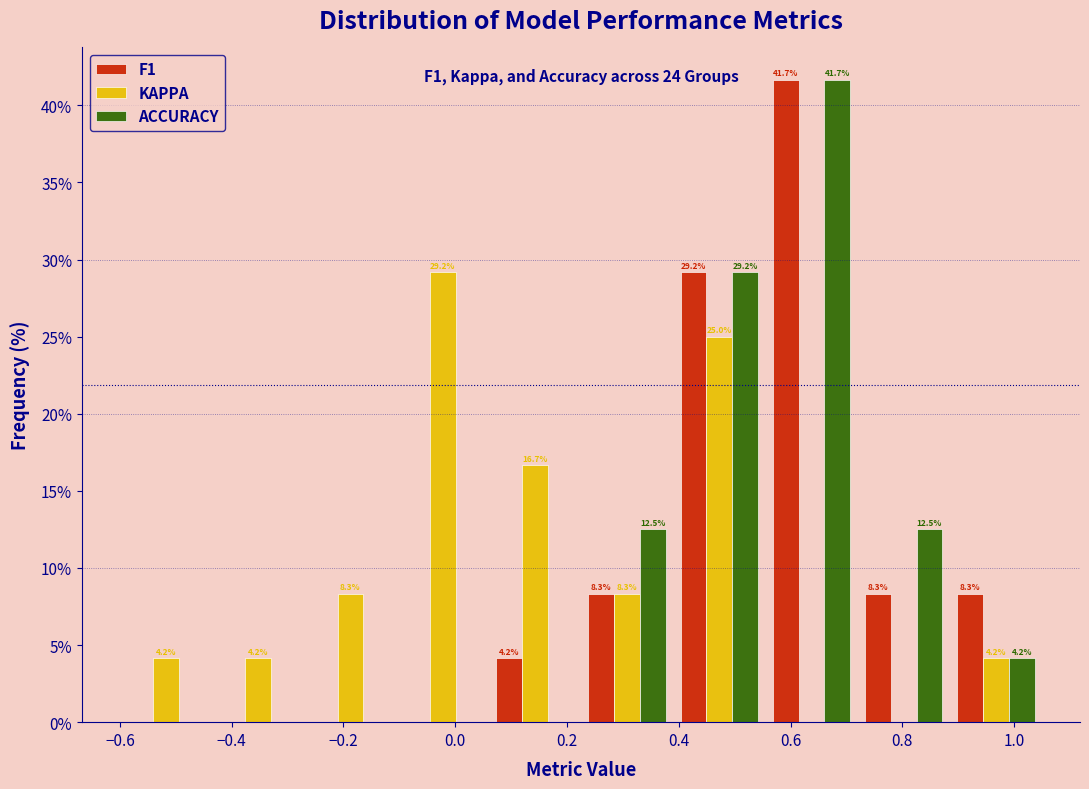

In the ACCURACY series, which range on the x-axis has the tallest bar?

0.555 to 0.720